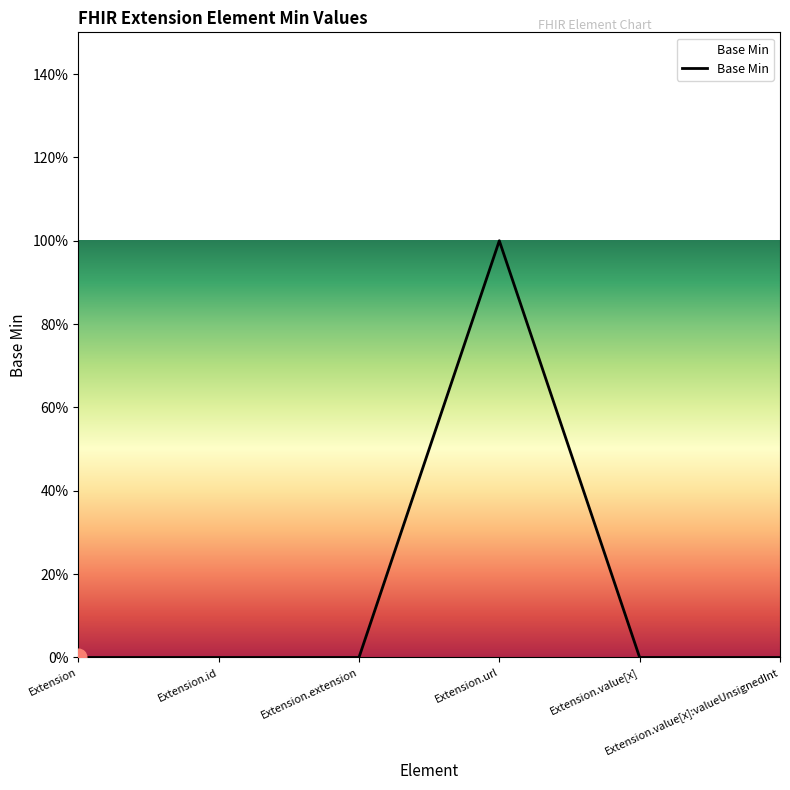

List the labels in order of value, smallest first.

Extension, Extension.id, Extension.extension, Extension.value[x], Extension.value[x]:valueUnsignedInt, Extension.url